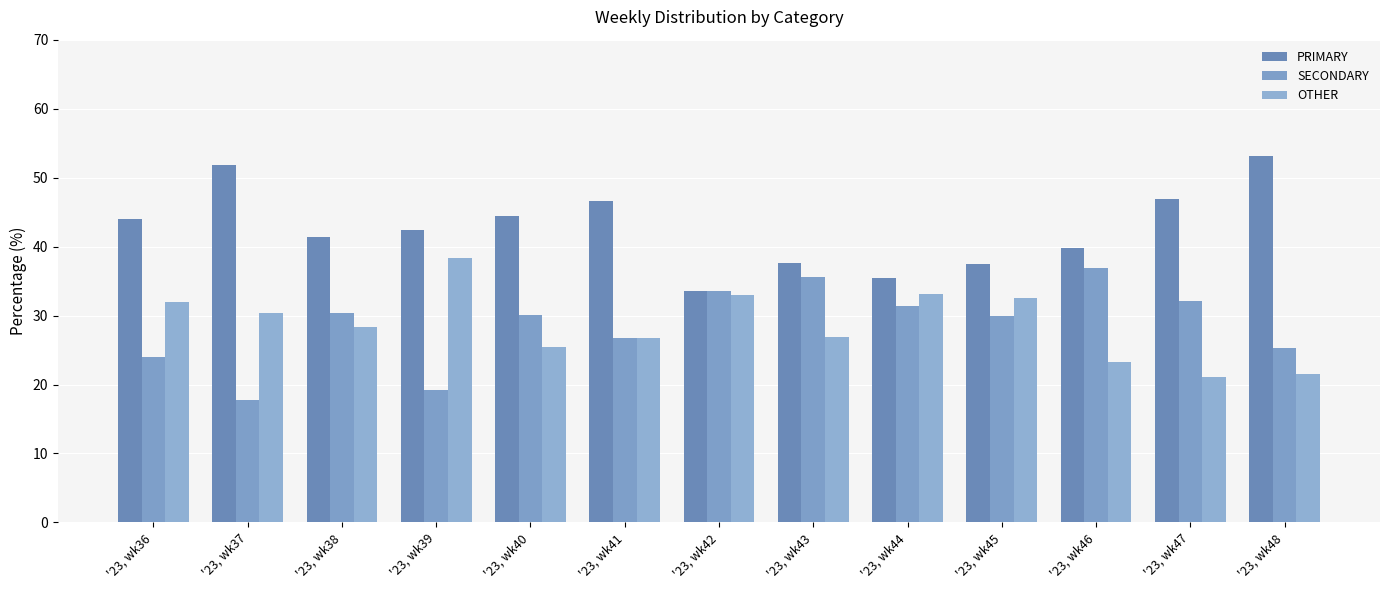

How many groups of bars are there?

13